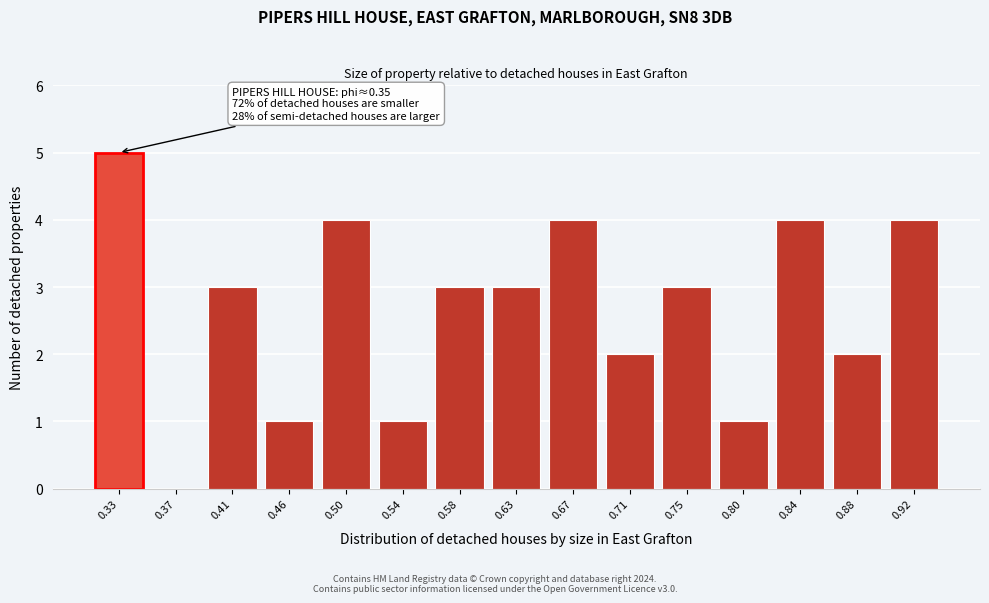

Reading right to left, what are all the values shown in this chart?

0.92=4	0.88=2	0.84=4	0.80=1	0.75=3	0.71=2	0.67=4	0.63=3	0.58=3	0.54=1	0.50=4	0.46=1	0.41=3	0.37=0	0.33=5